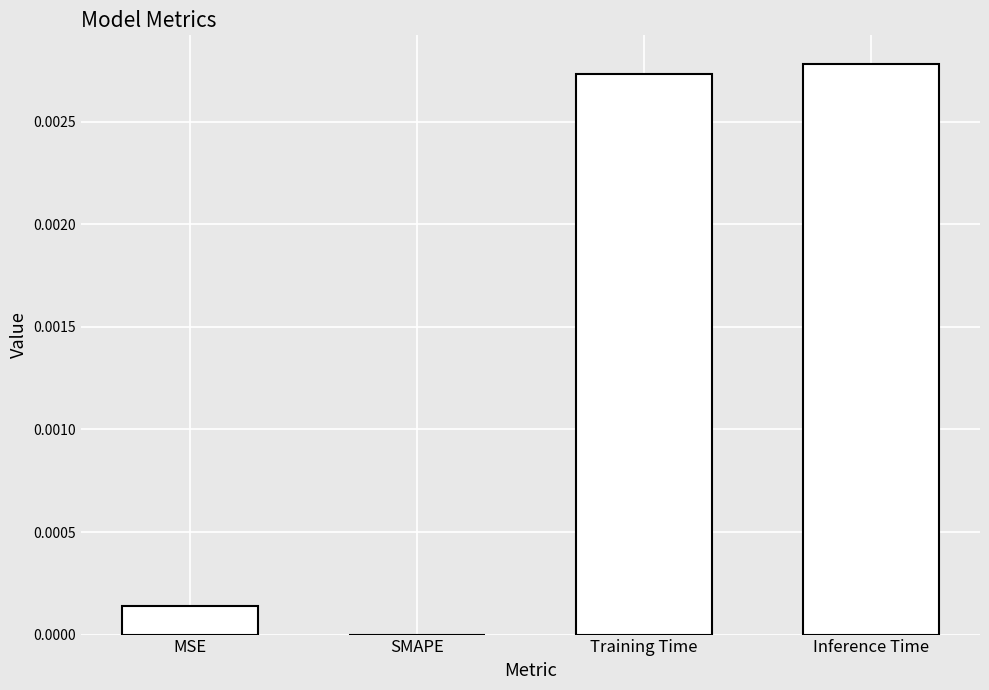

Is it true that the value at MSE is 0.0?

True